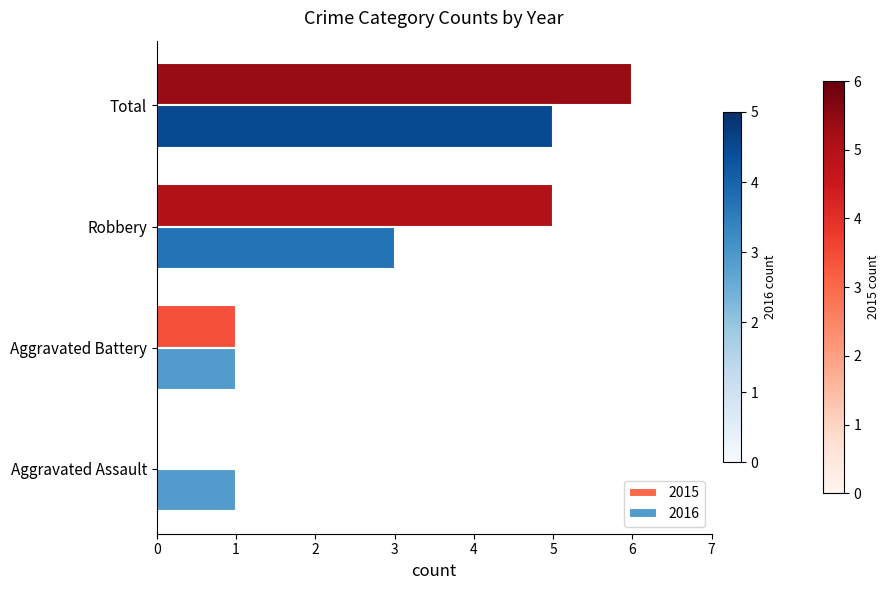

Which series has the largest total across all categories?

2015